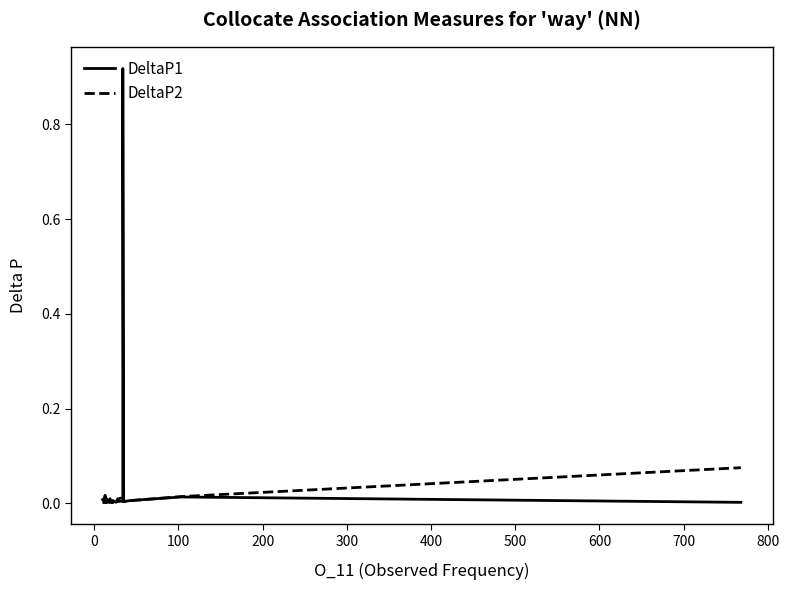

What is the greatest value displayed?

0.9